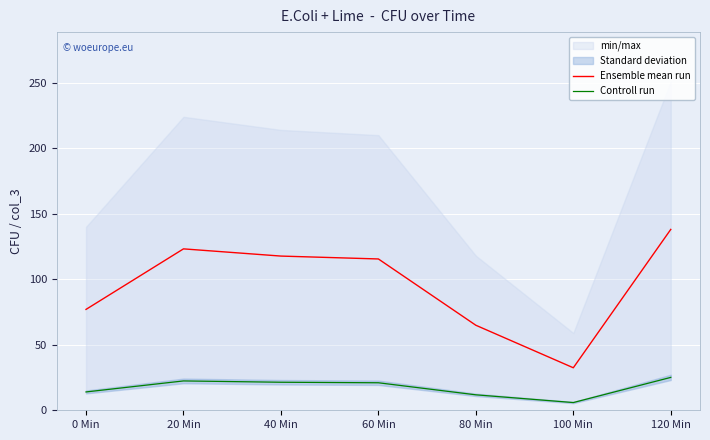

Reading left to right, extract all data points from this chart.

Ensemble mean run: 77.0	123.2	117.7	115.5	64.9	32.5	138.1
Controll run: 14.0	22.4	21.4	21.0	11.8	5.9	25.1